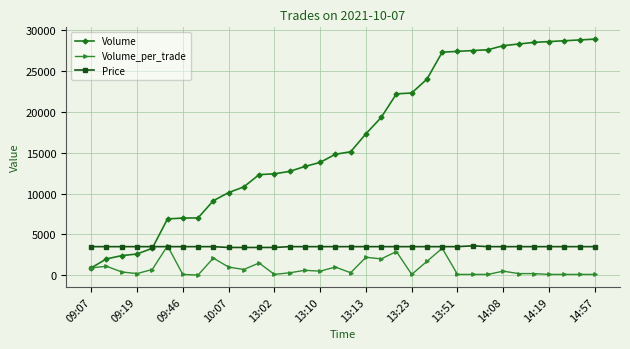

Does the chart display data point markers on the line(s)?

Yes